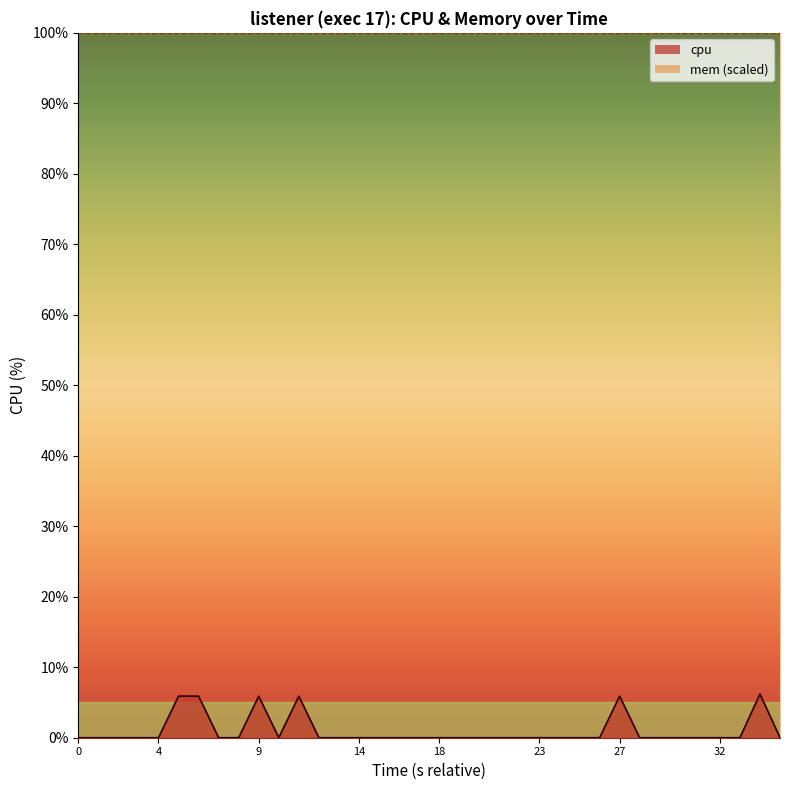

How many points are lower than both their immediate neighbors (excluding endpoints)?

1